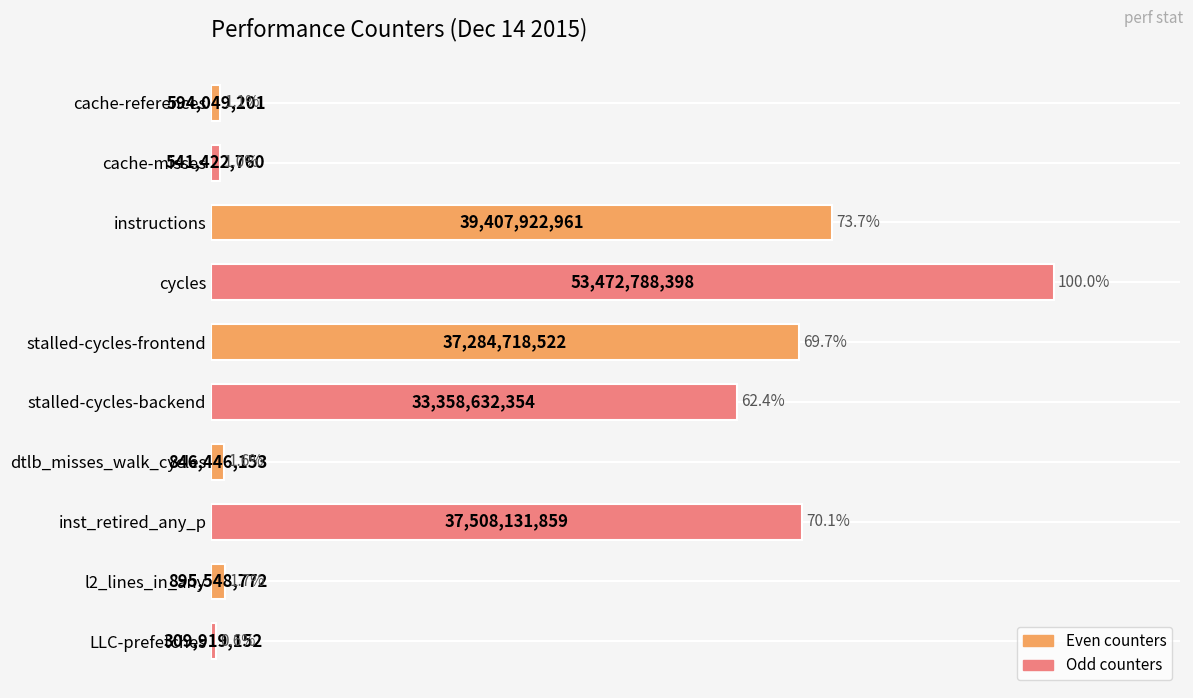

What is the approximate value at inst_retired_any_p?

70.1